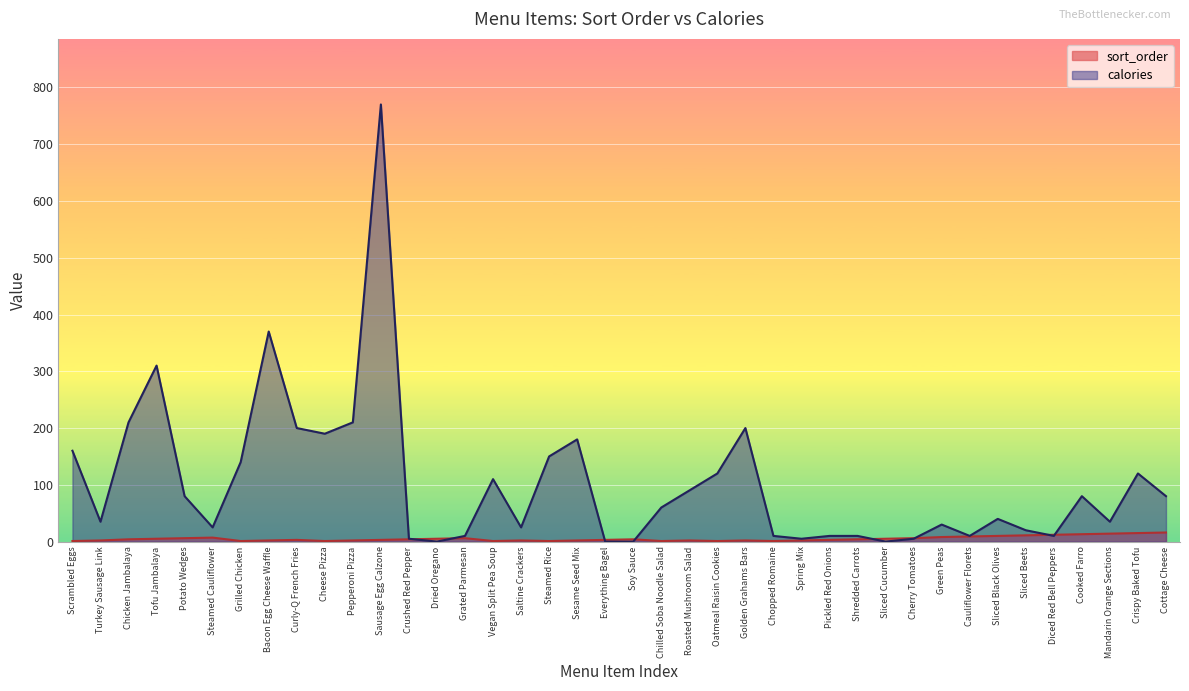

What is the sum of the calories values at Vegan Split Pea Soup and Steamed Cauliflower?

135